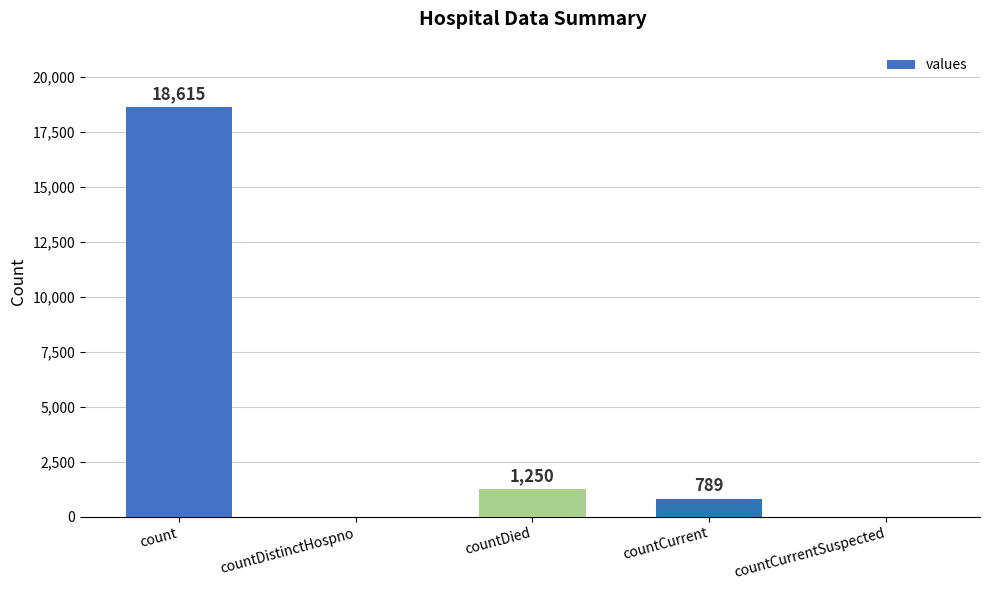

Reading left to right, extract all data points from this chart.

count=18615	countDistinctHospno=0	countDied=1250	countCurrent=789	countCurrentSuspected=0